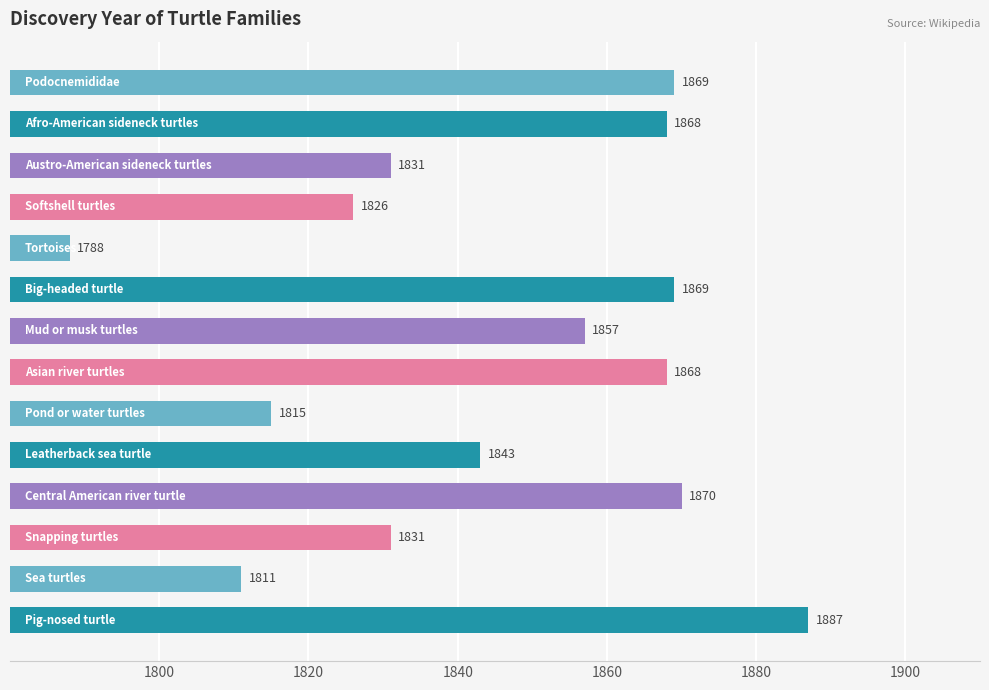

True or false: the data shows 10 at 1820.

False